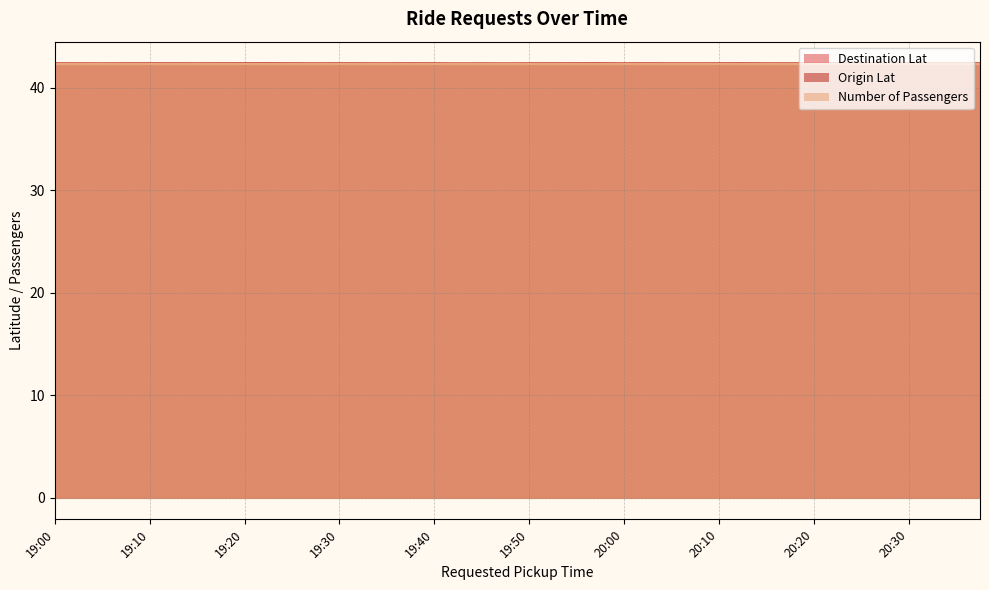

Count the number of categories in the chart.

40